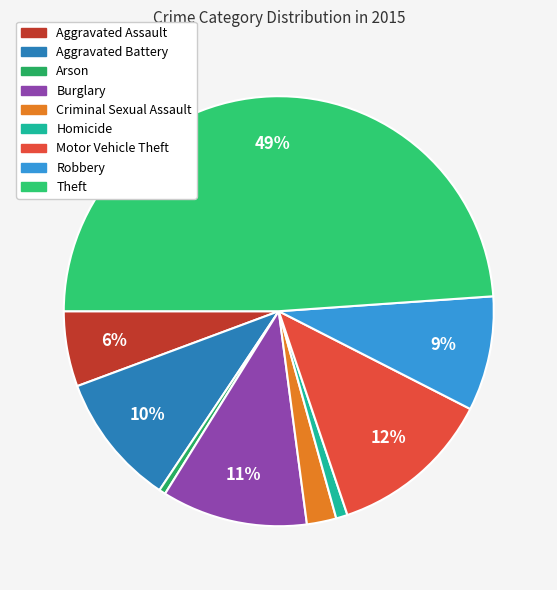

Count the number of slices in the pie.

9